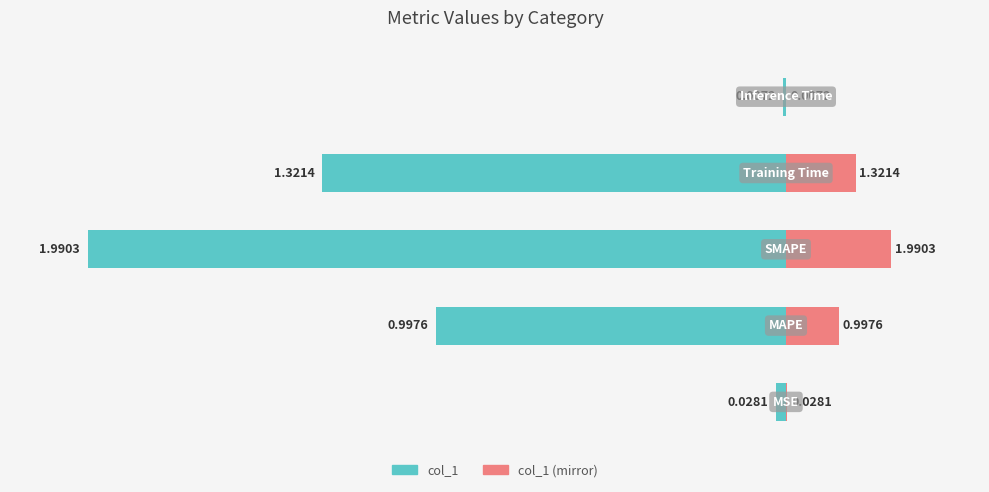

The col_1 (mirror) series shows 0.1 at 4. True or false?

False